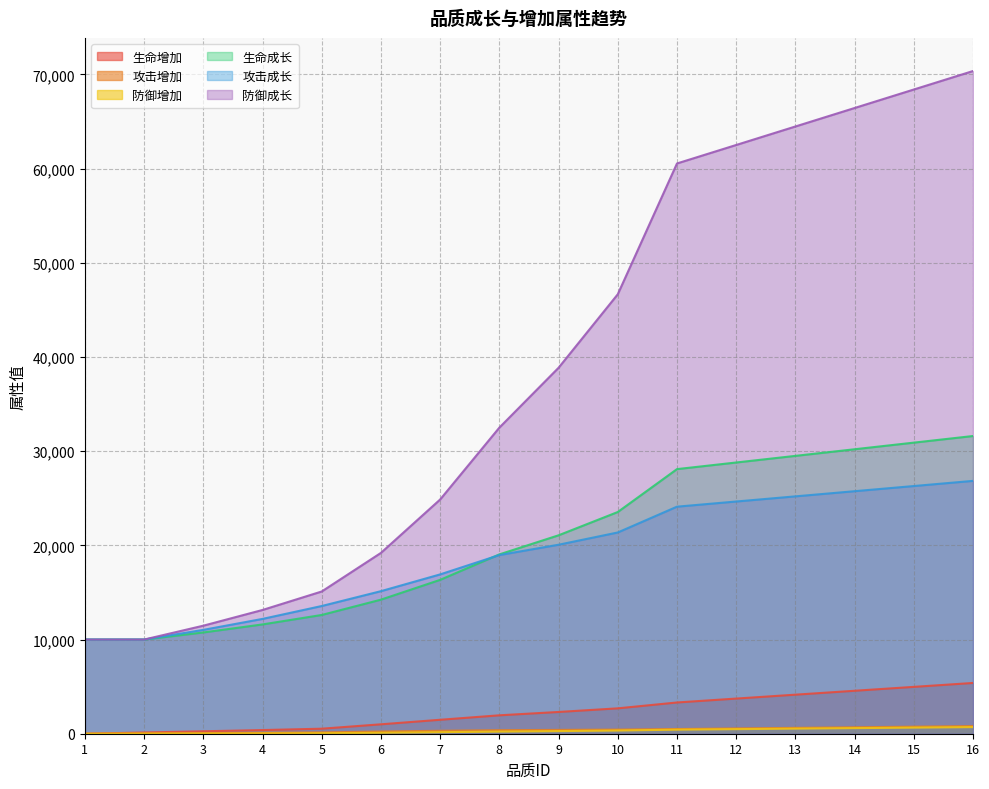

The value of 防御成长 at 1 is 3958. True or false?

False